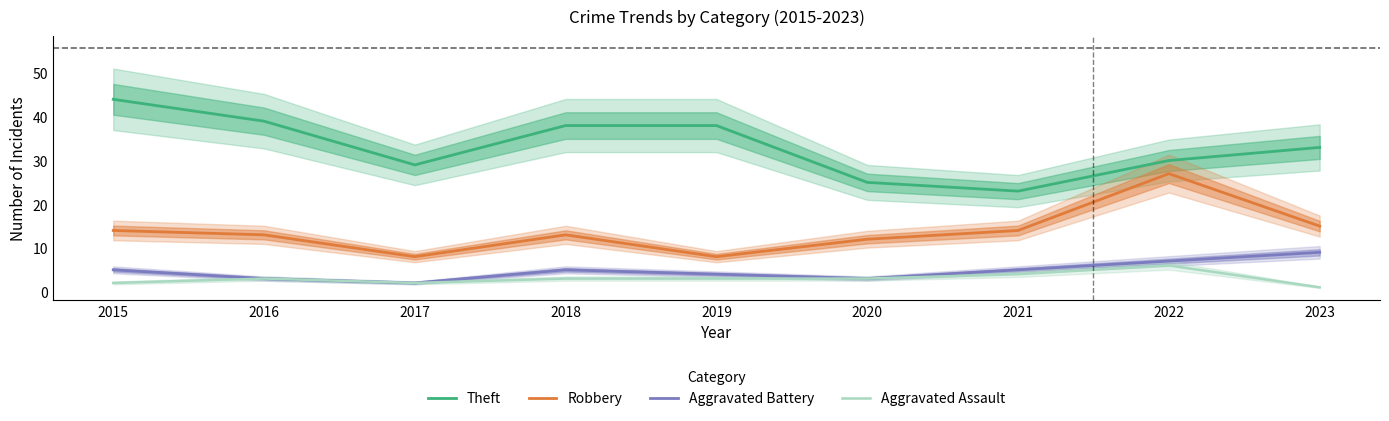

What is the average value of the Aggravated Assault series?

3